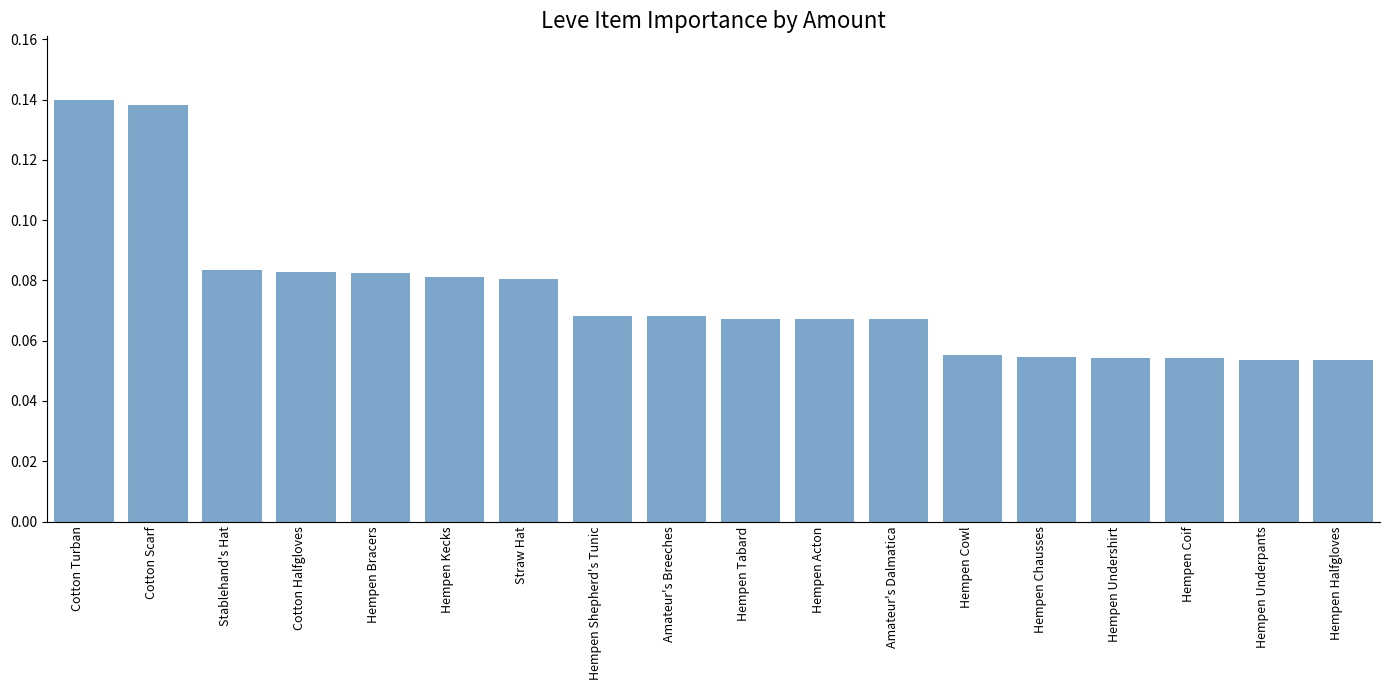

What position from the right is Hempen Kecks?

13